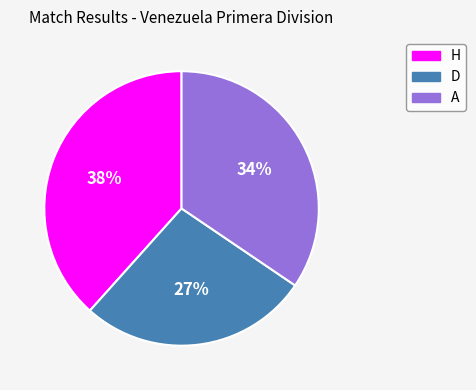

How many segments does this pie chart have?

3